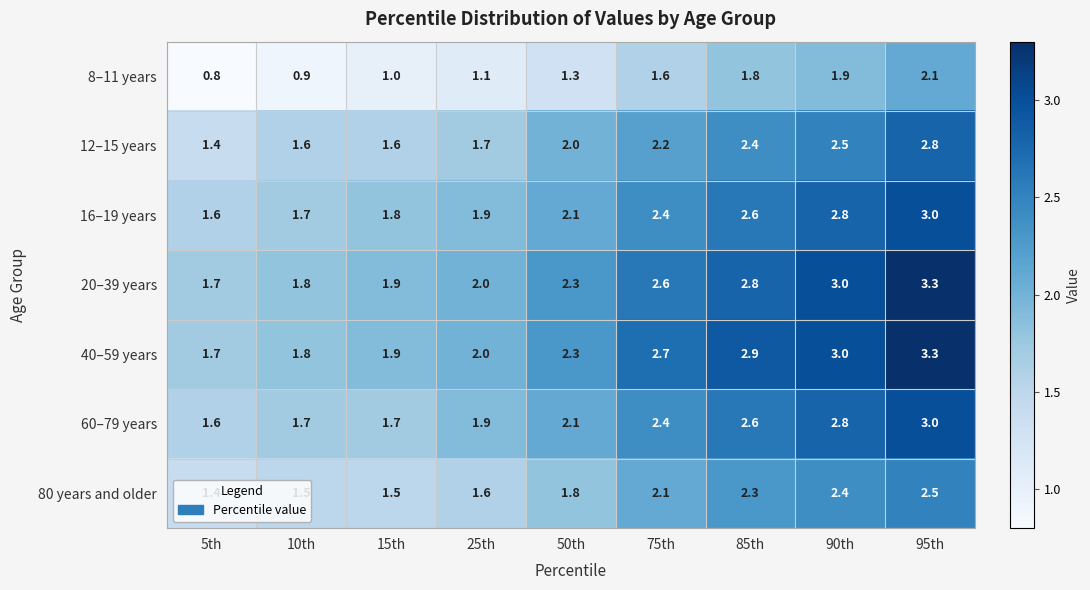

The 40–59 years series shows 2.7 at 75th. True or false?

True